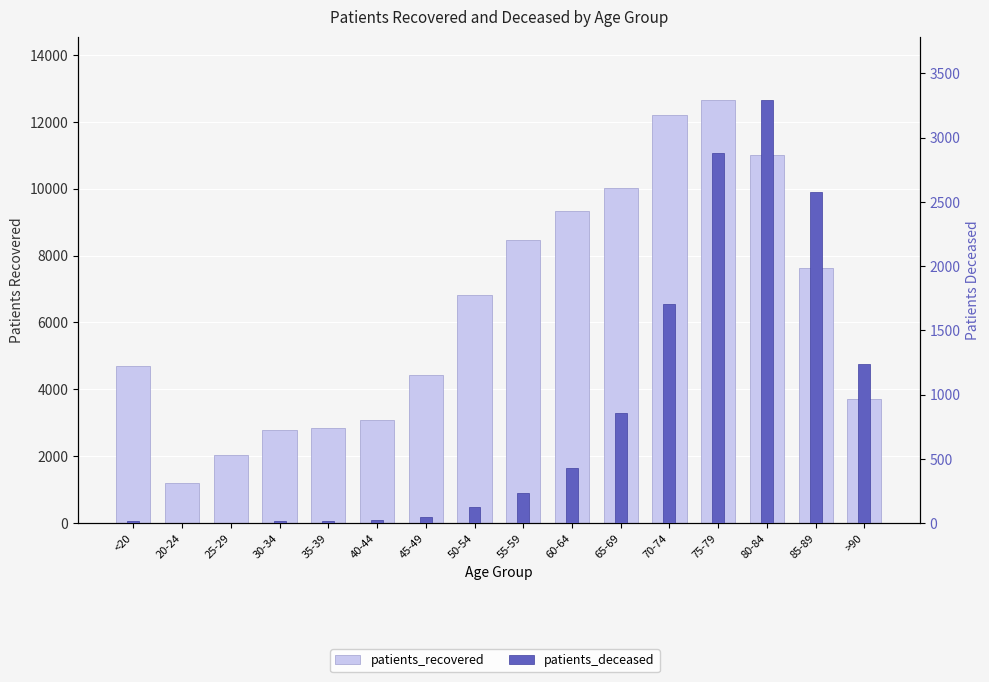

At how many categories does at least one series exceed 6505?

8